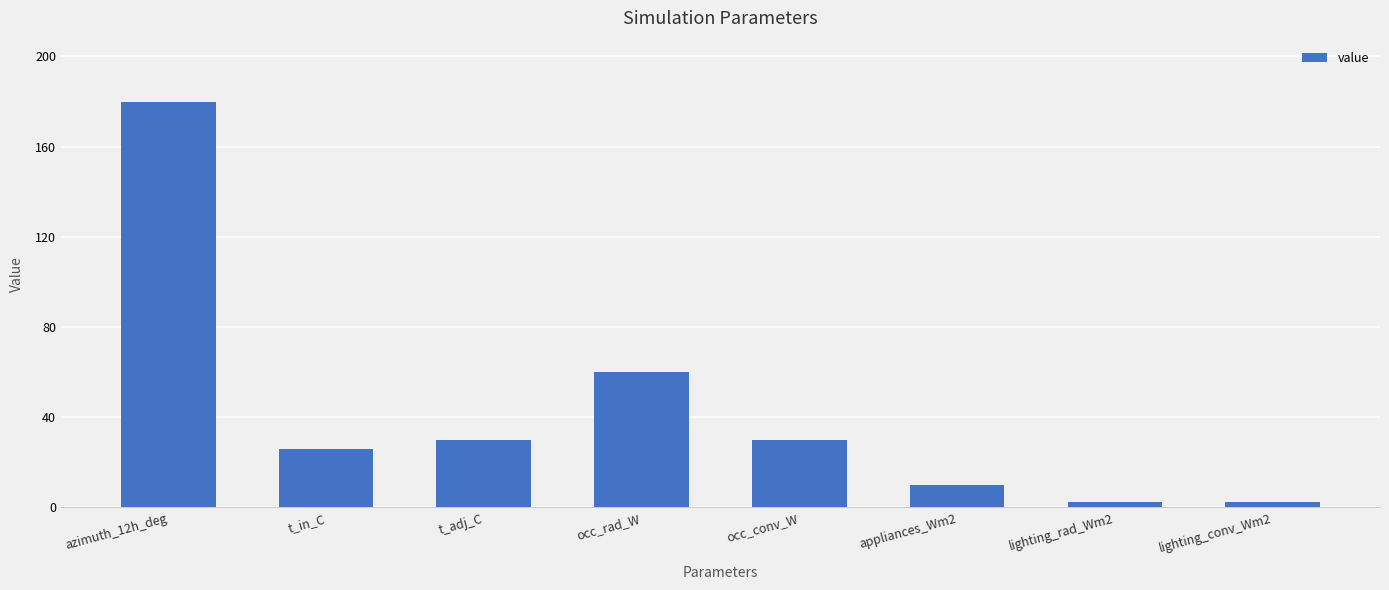

What is the label of the 8th bar from the right?

azimuth_12h_deg